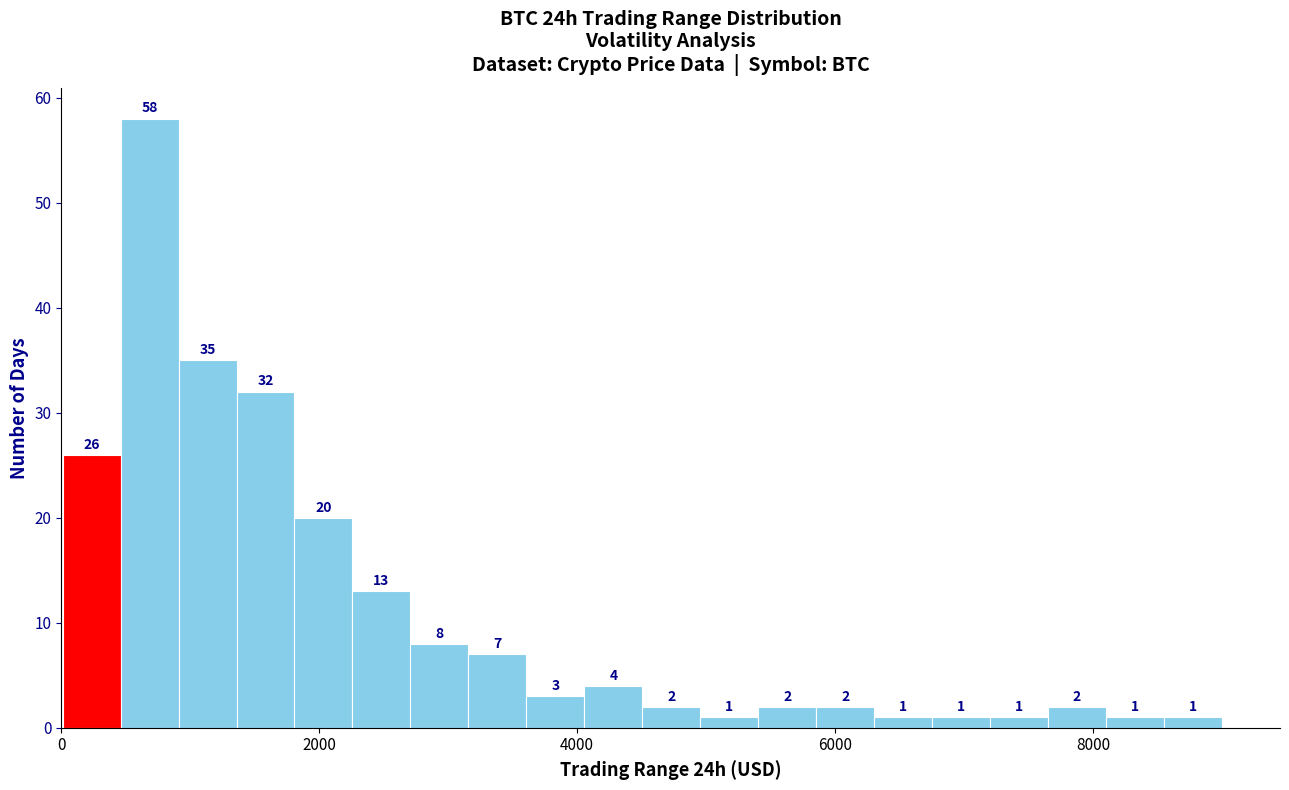

Around what value on the x-axis is the tallest bar? Give the approximate position of its centre, as read against the axis.

600